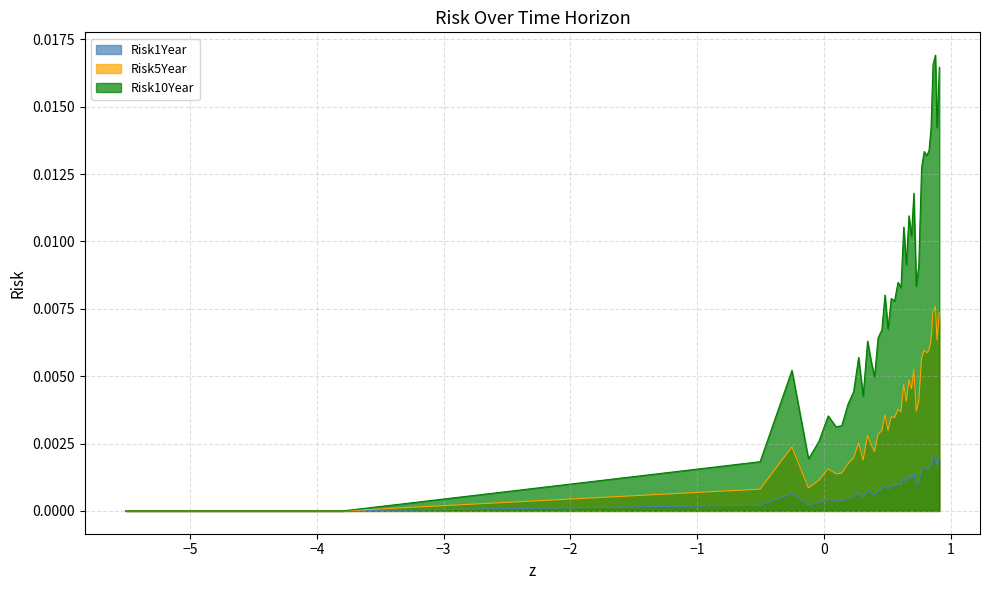

Rank the series by their maximum value, from lowest to highest.

Risk1Year, Risk5Year, Risk10Year